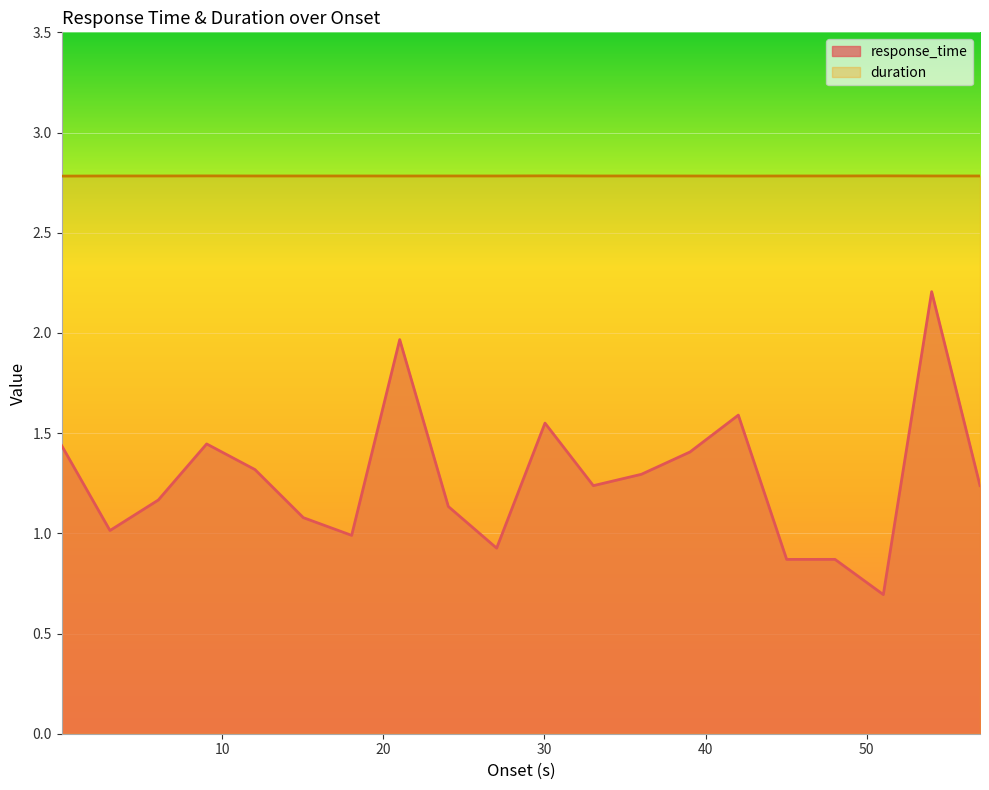

Rank the series by their average value, from lowest to highest.

response_time, duration